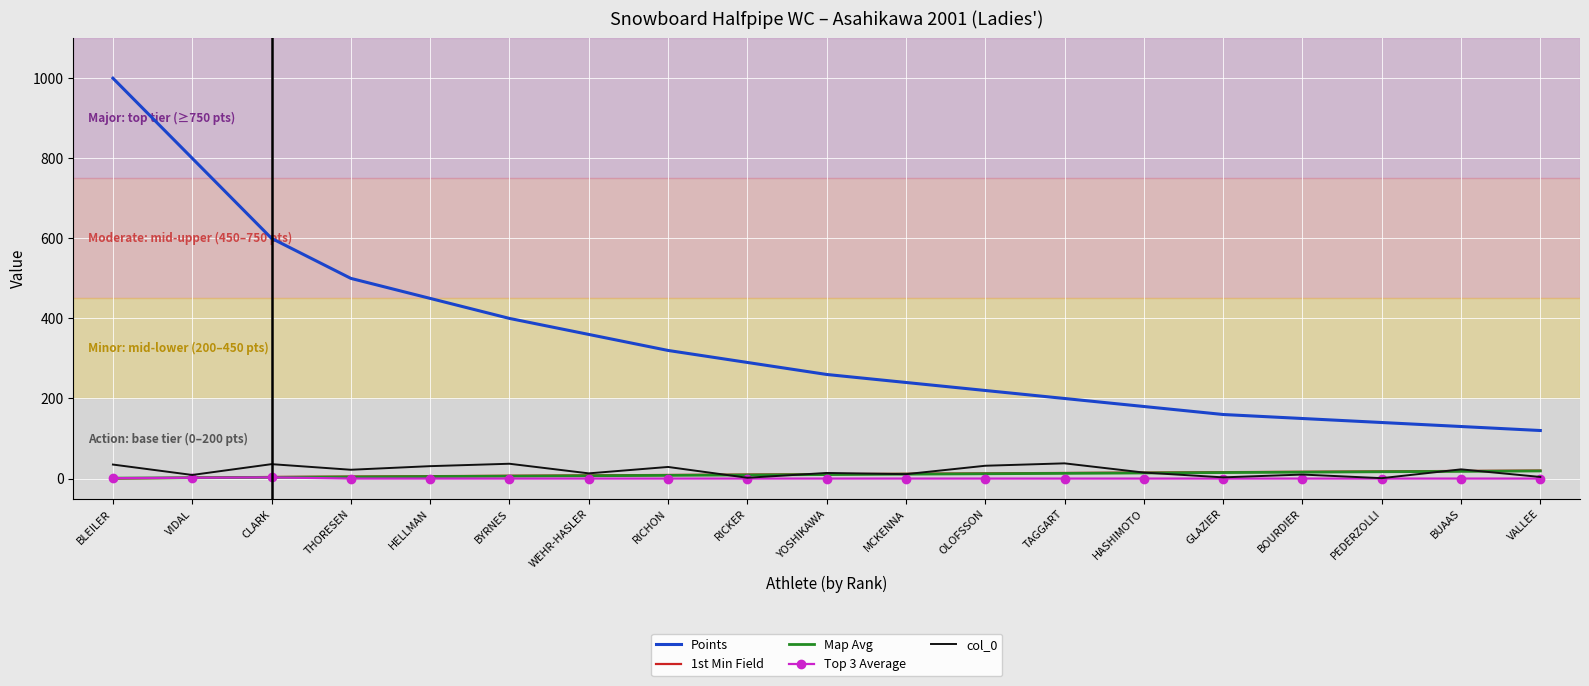

What is the sum of all Map Avg values?

190